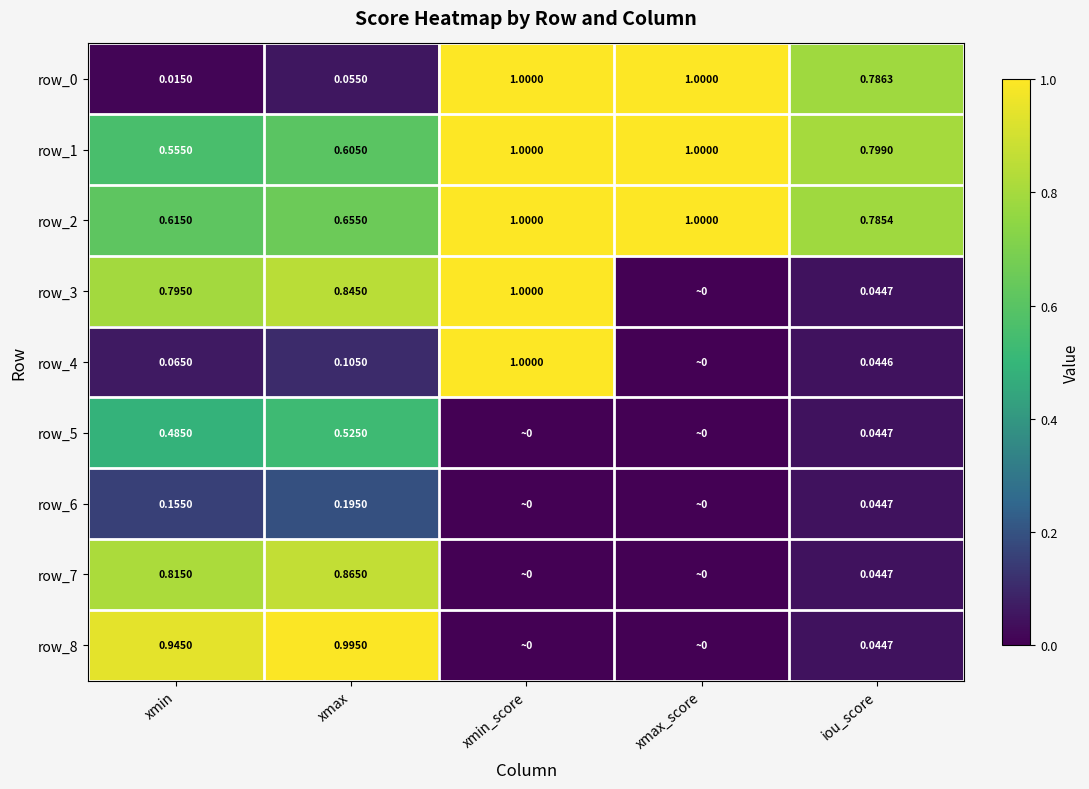

At which label does row_2 reach its minimum?

xmin